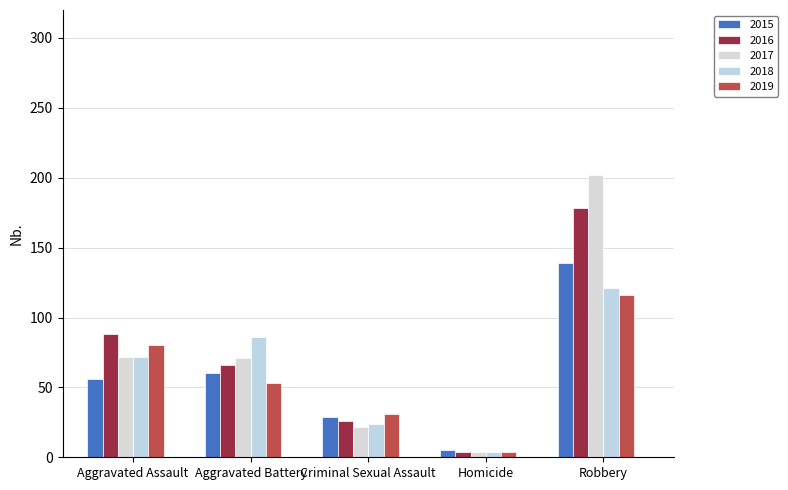

What is the highest value of the 2016 series?

178